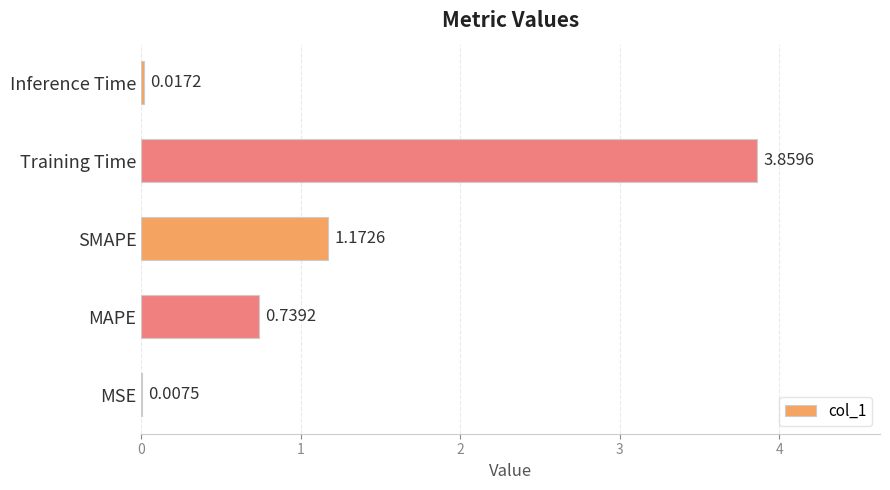

Between MSE and Training Time, which is larger?

Training Time